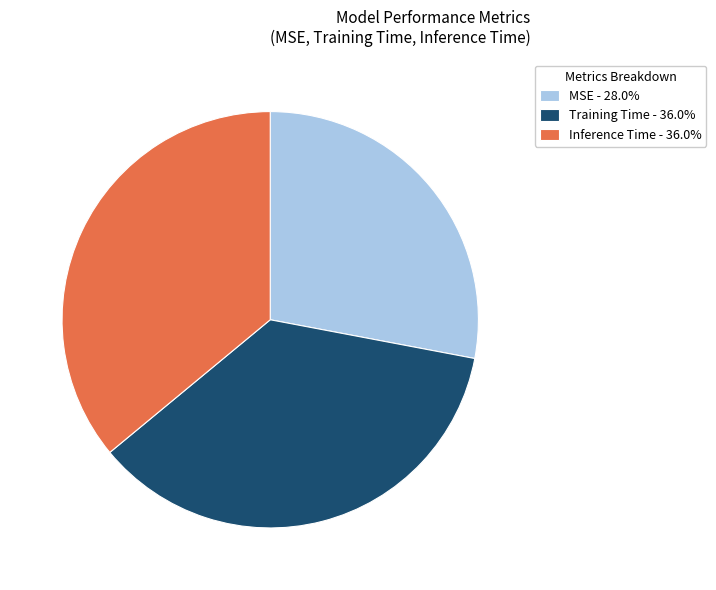

Is Inference Time the majority of the pie?

No